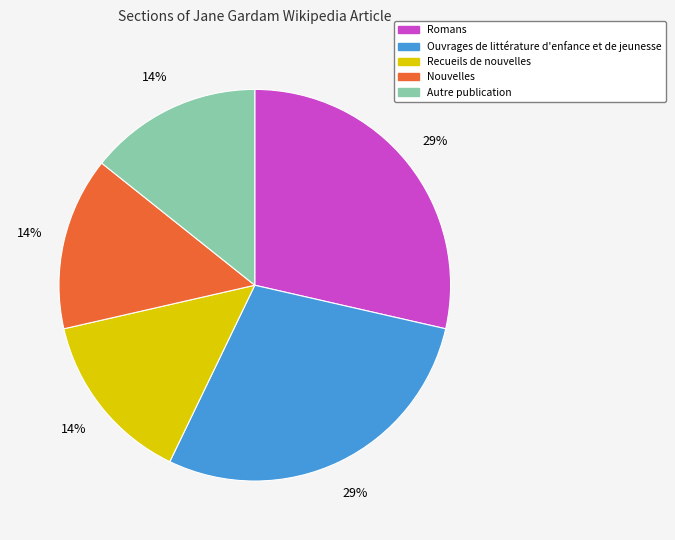

To the nearest percent, what is the average slice percentage?

20%